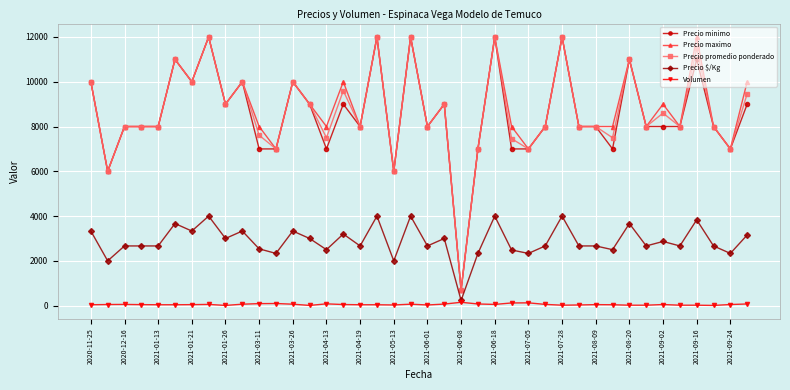

At how many categories does at least one series exceed 4354?

39